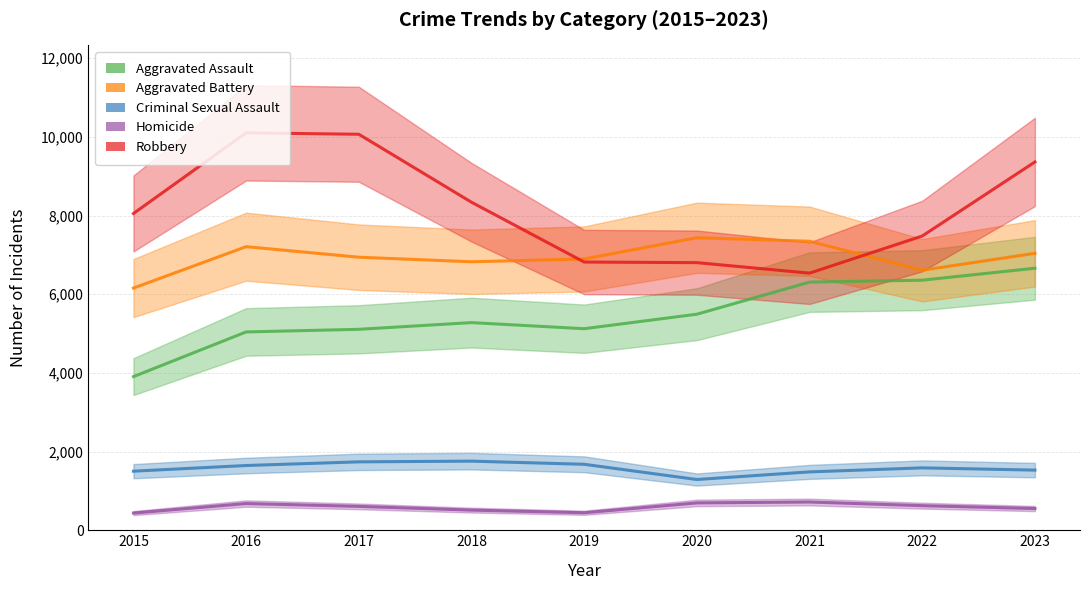

Count the number of data series in this chart.

5